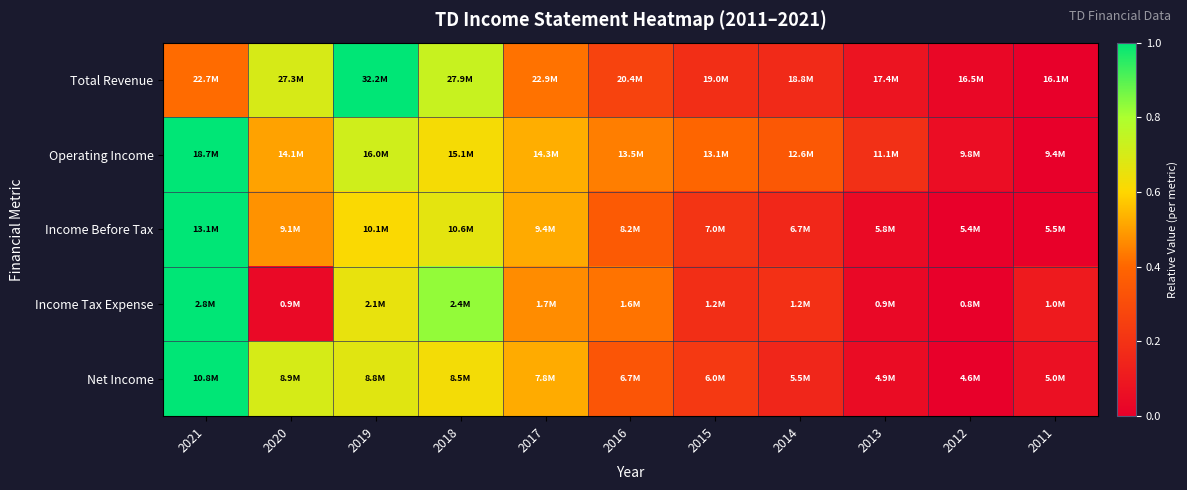

How many data points does each series have?

11